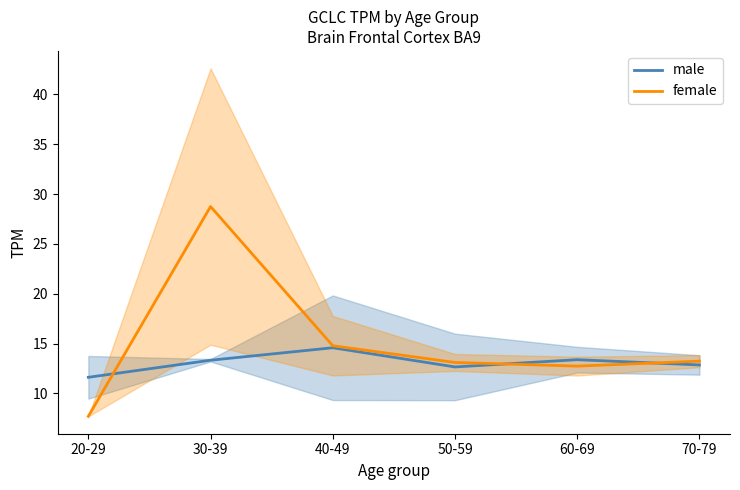

Which category has the highest value in the female series?

30-39